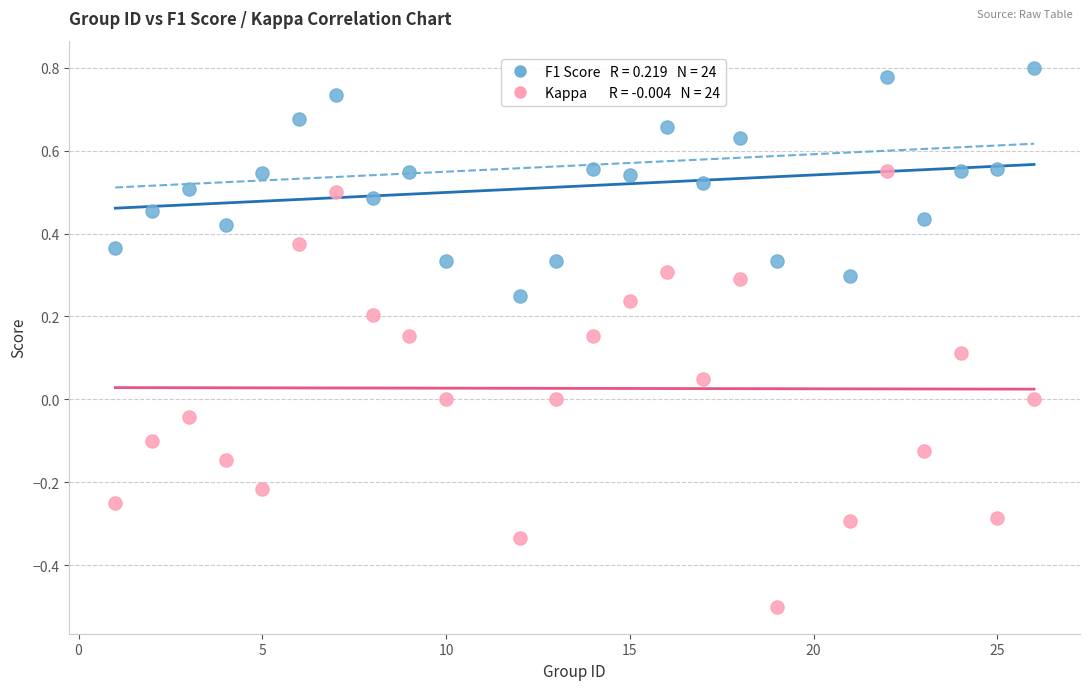

Across all data points, what is the range of X values (max minus min)?

25.0